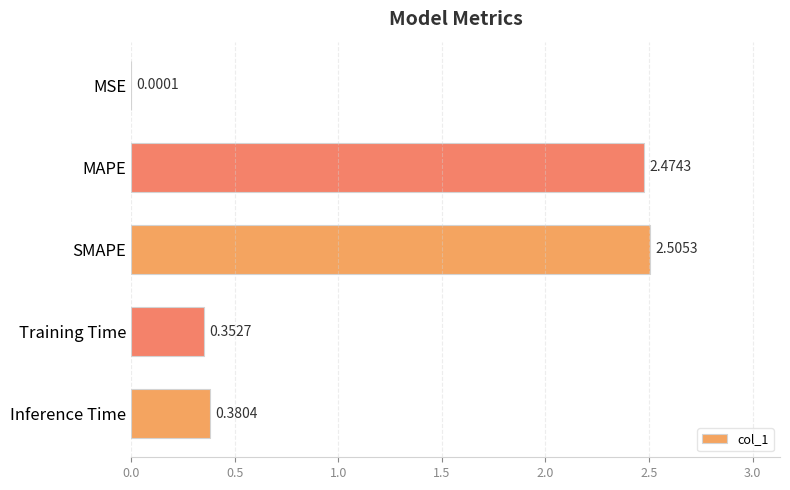

Which label corresponds to the largest value in the chart?

SMAPE